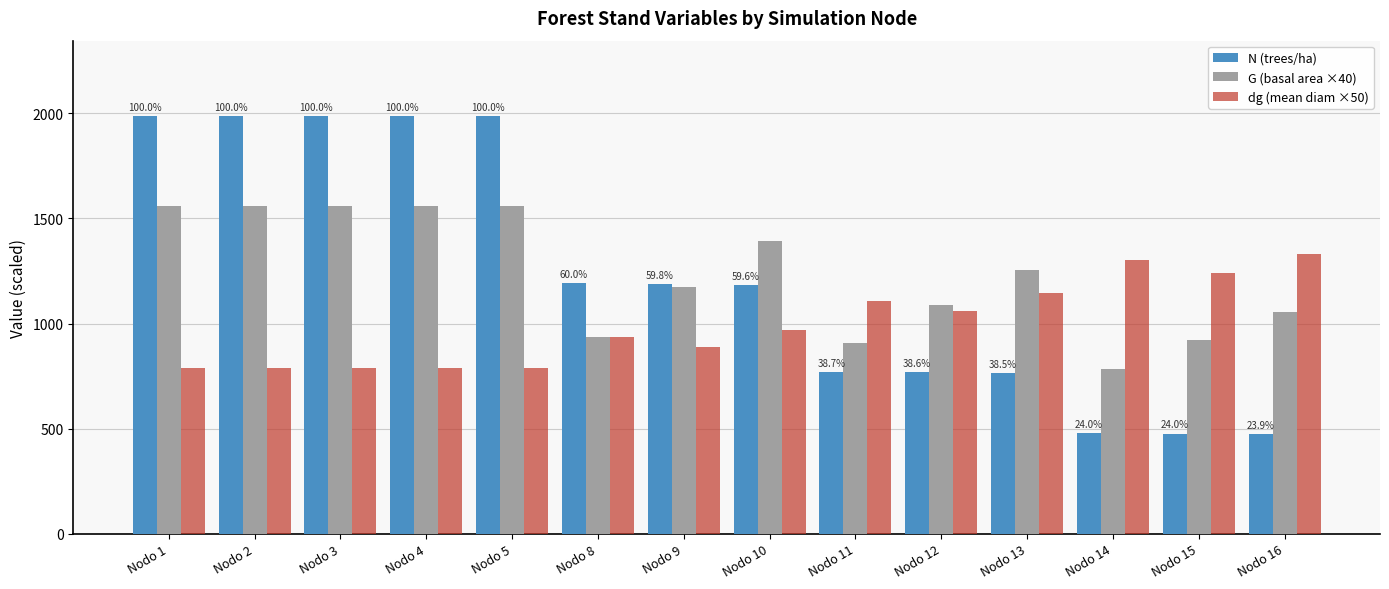

List the series in order of their peak value, lowest first.

dg (mean diam ×50), G (basal area ×40), N (trees/ha)